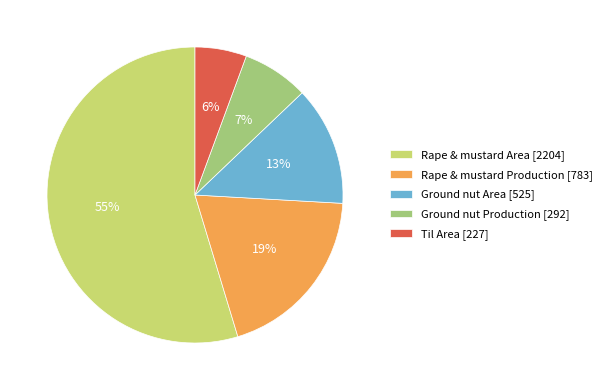

Which category has the biggest portion of the pie?

Rape & mustard Area